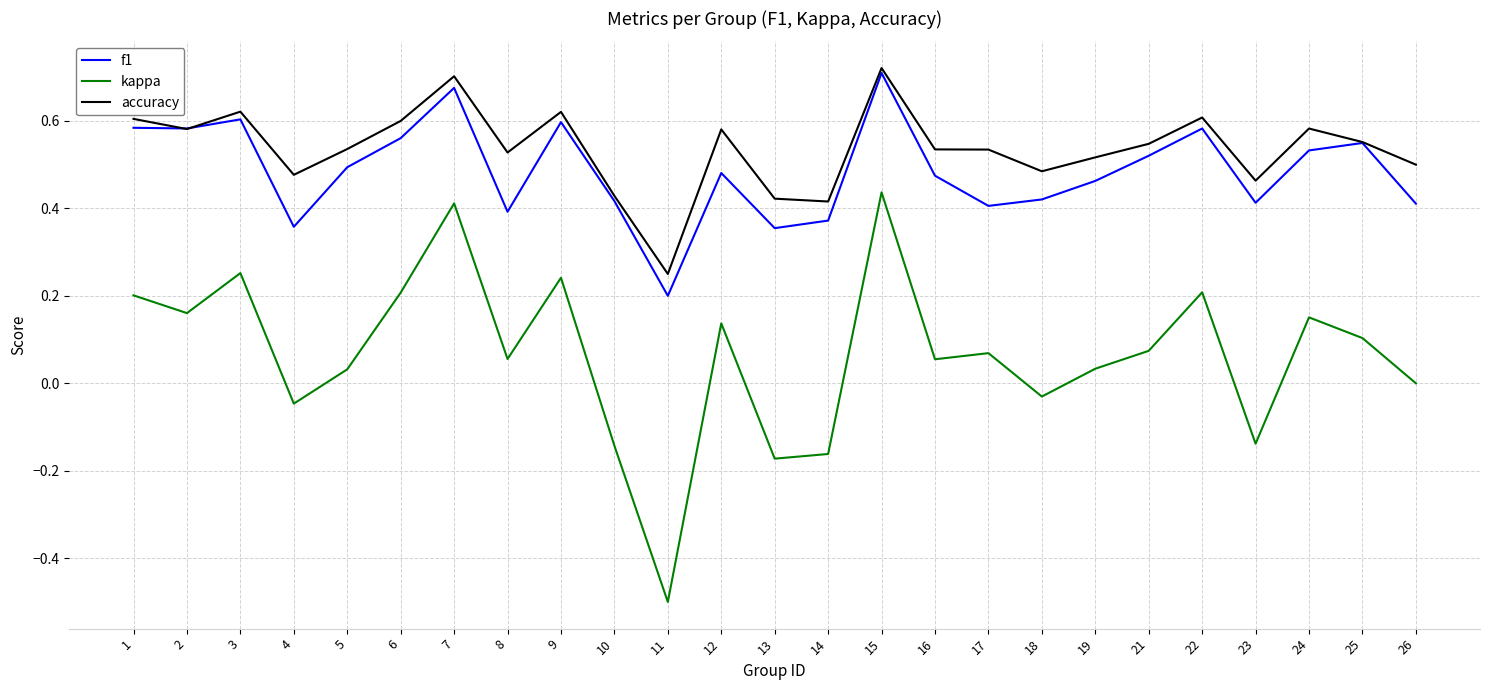

What is the smallest value displayed?

-0.5